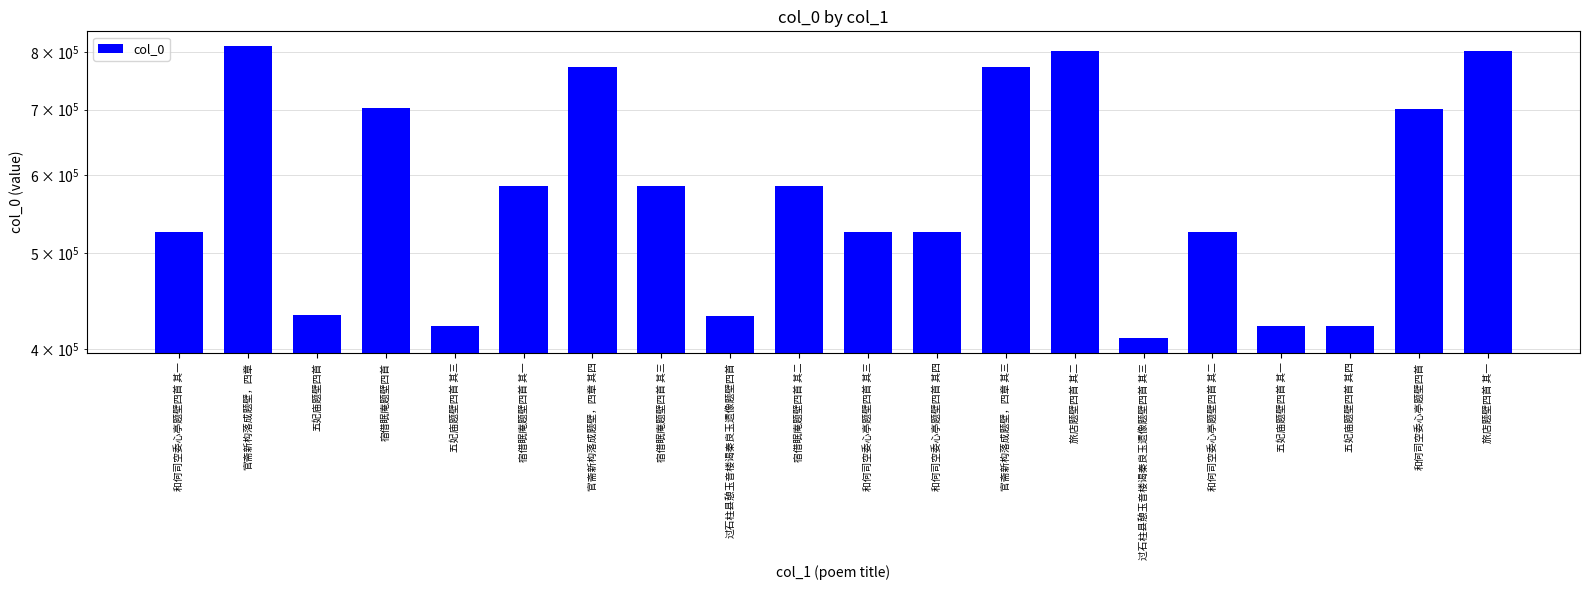

What is the label of the 7th bar from the left?

官斋新构落成题壁，四章 其四